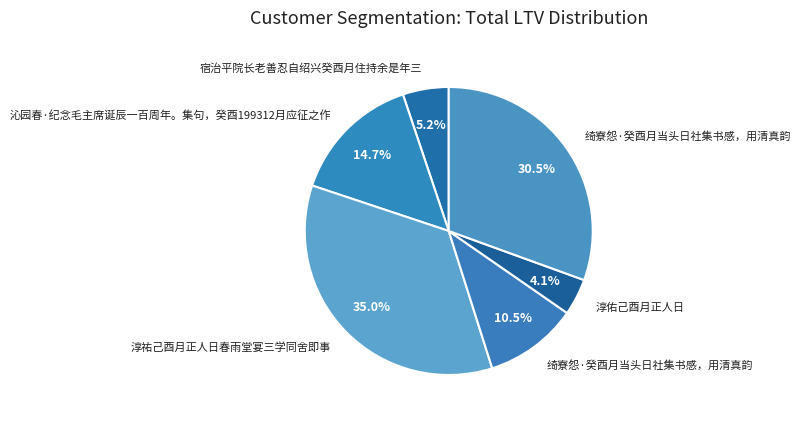

Count the number of slices in the pie.

6